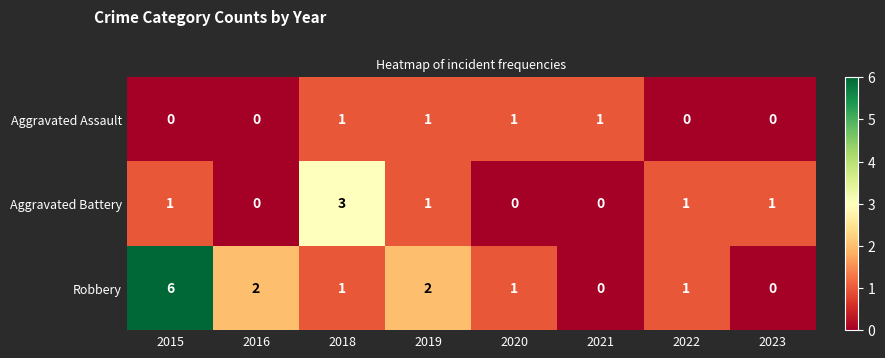

The value of Aggravated Battery at 2018 is 3. True or false?

True